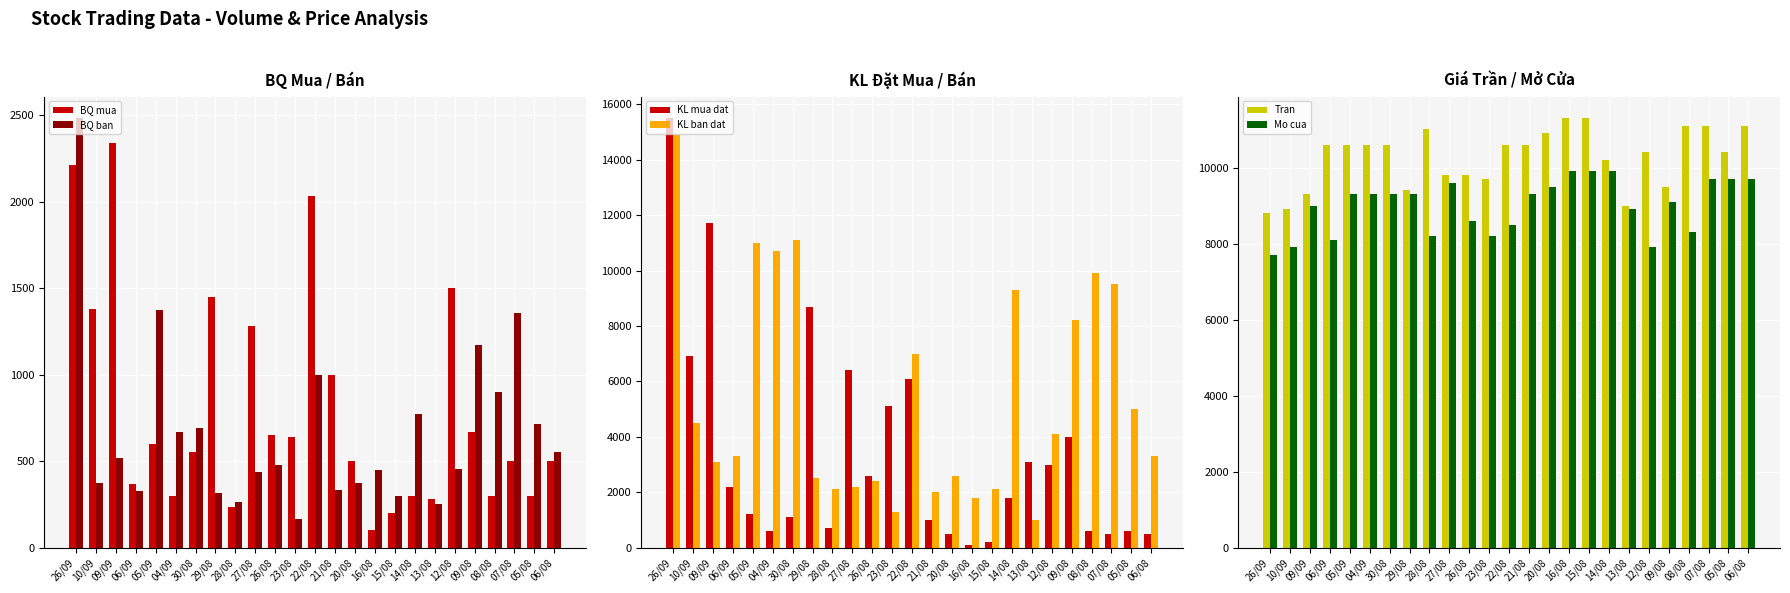

At which category does the chart reach its minimum across all series?

16/08